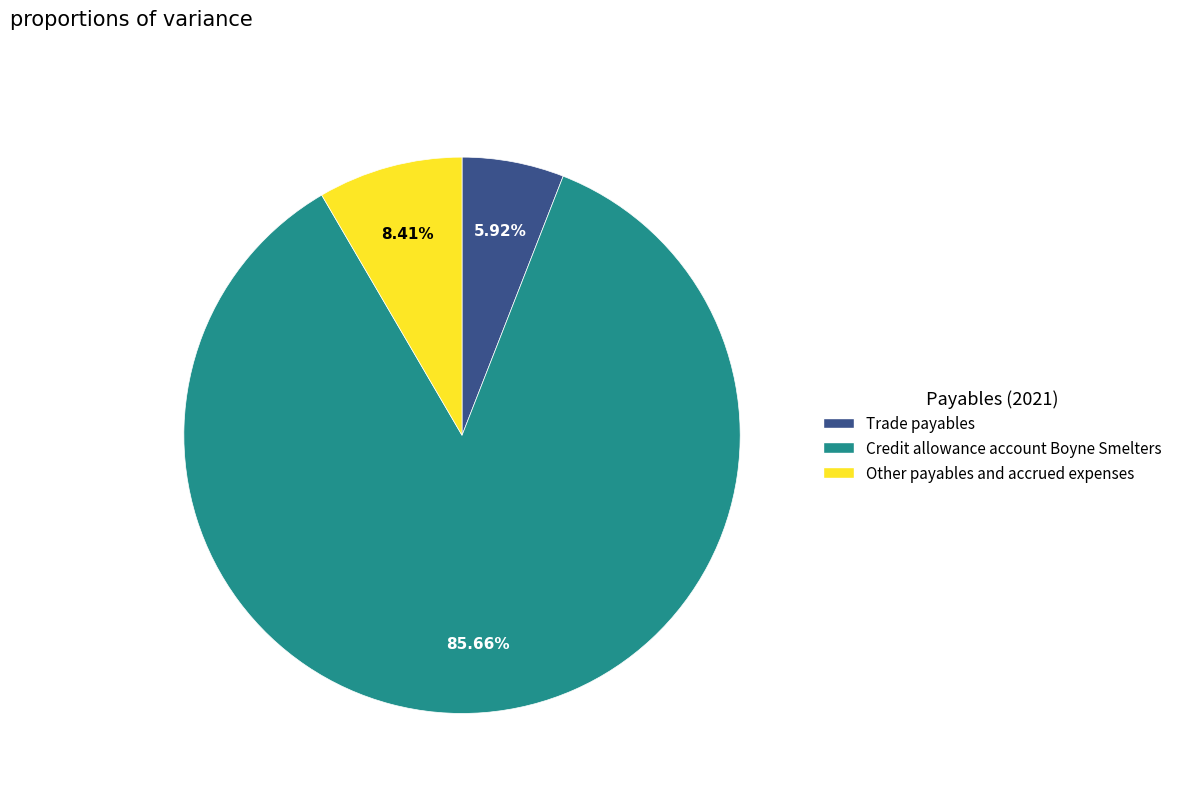

What is the smallest slice in the pie chart?

Trade payables